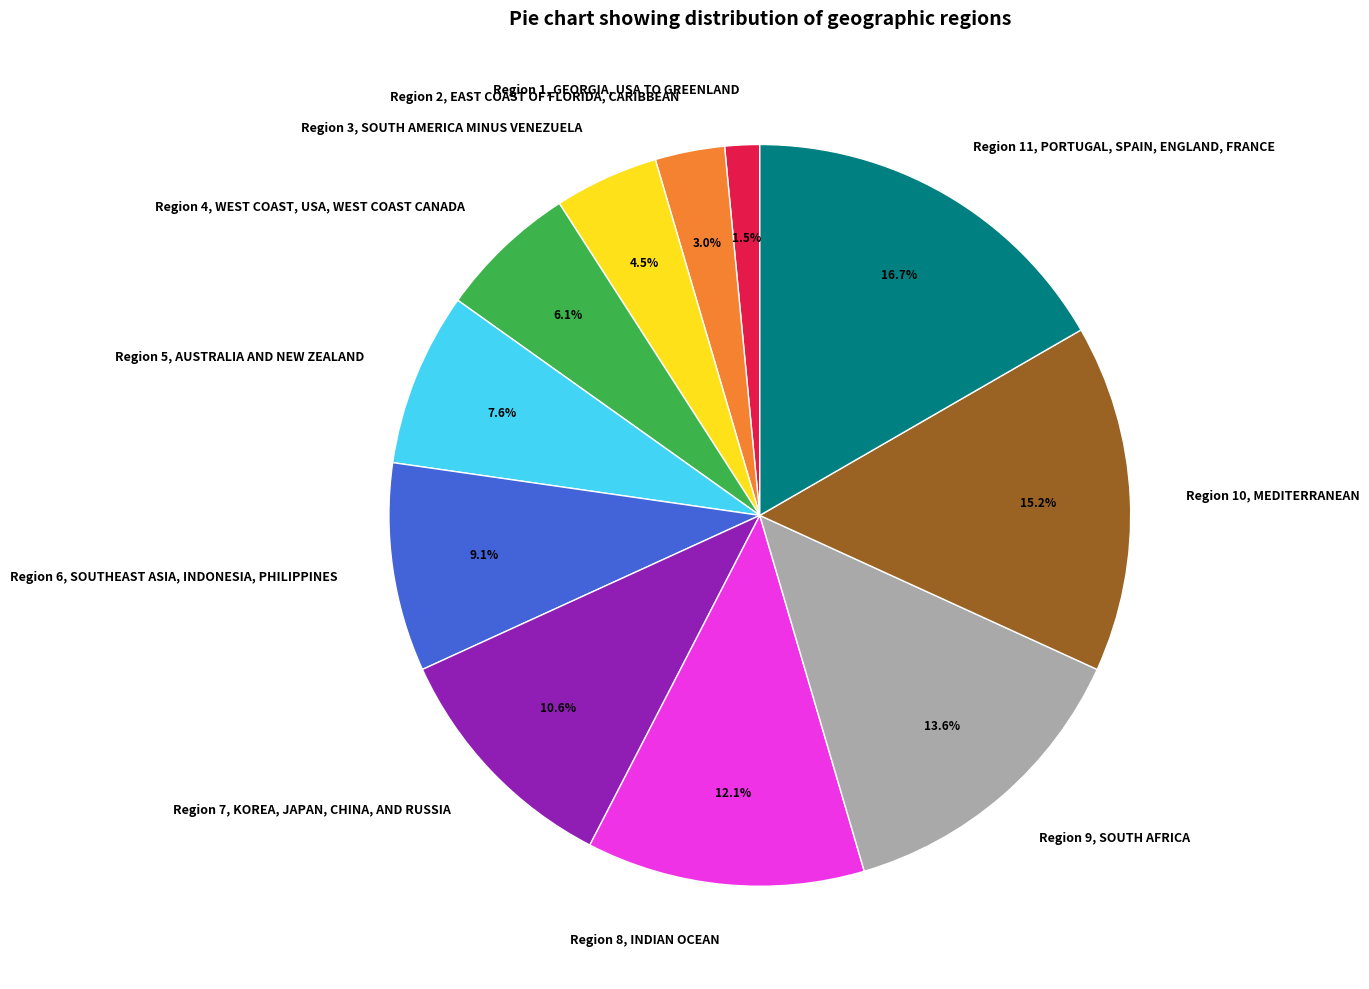

Is it true that Region 5, AUSTRALIA AND NEW ZEALAND is 8% of the pie?

True